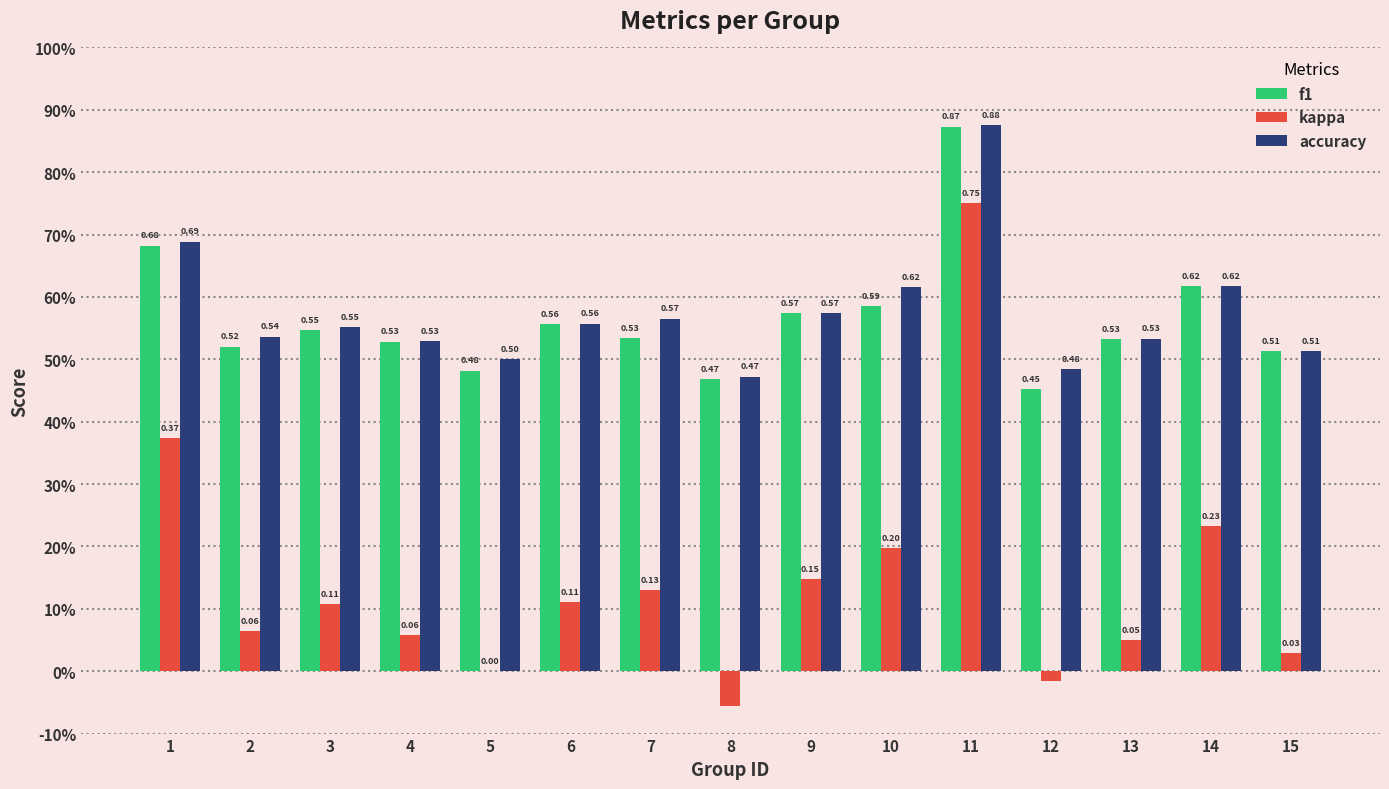

List the series in order of their peak value, lowest first.

kappa, f1, accuracy